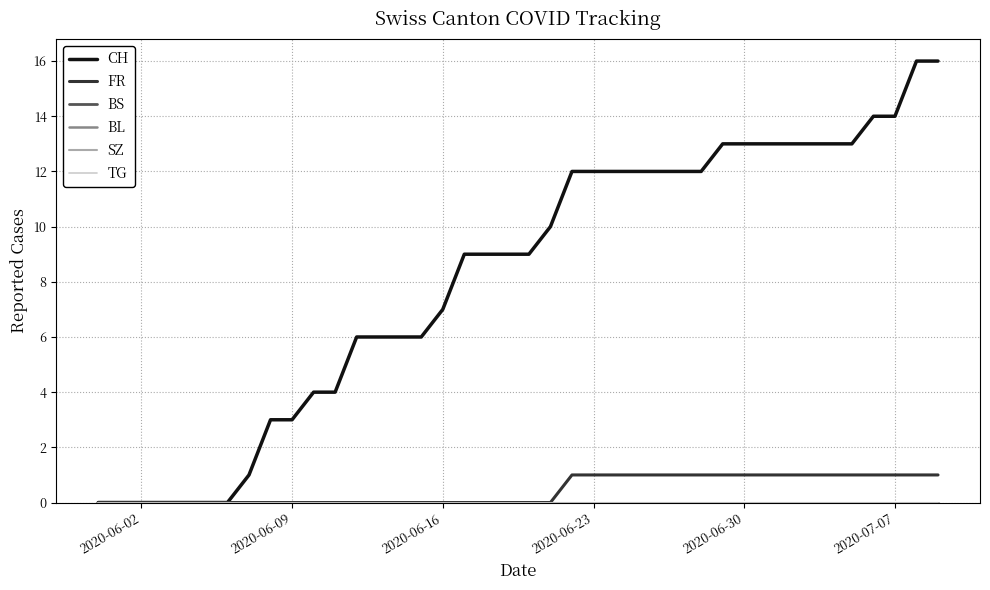

Does the chart have visible grid lines?

Yes